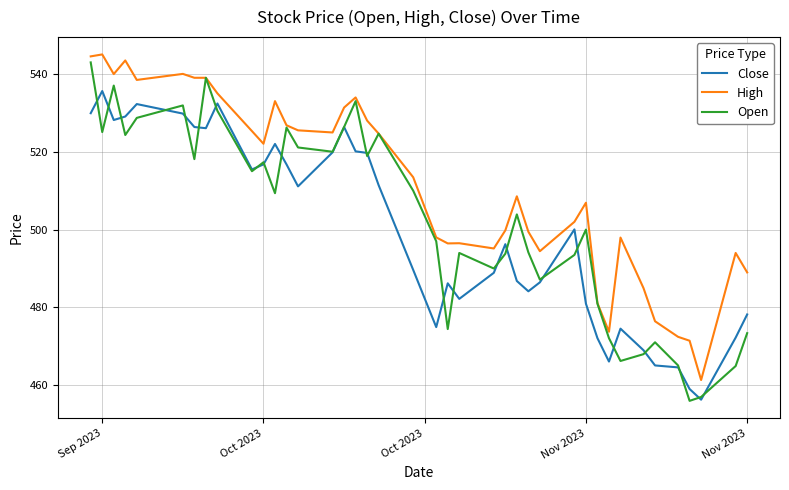

Which series has the widest spread of values?

Open